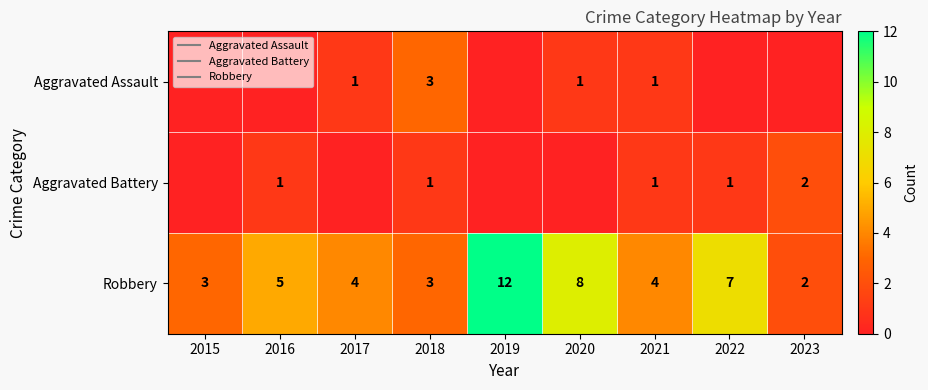

What value does the Aggravated Battery series have at 2022?

1